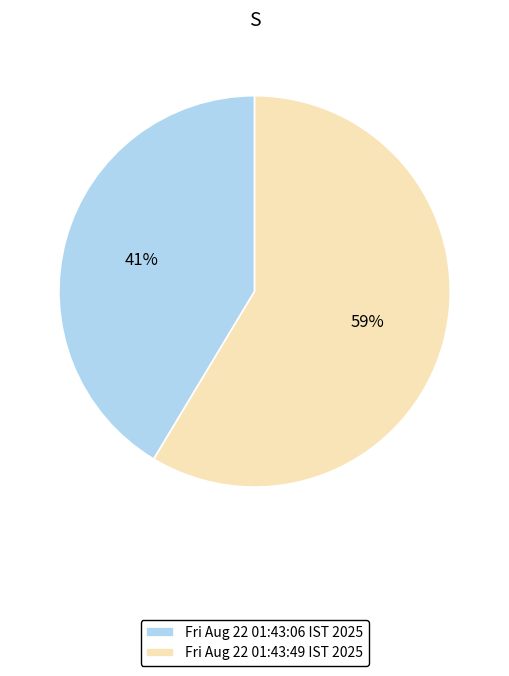

How many slices are in this pie chart?

2